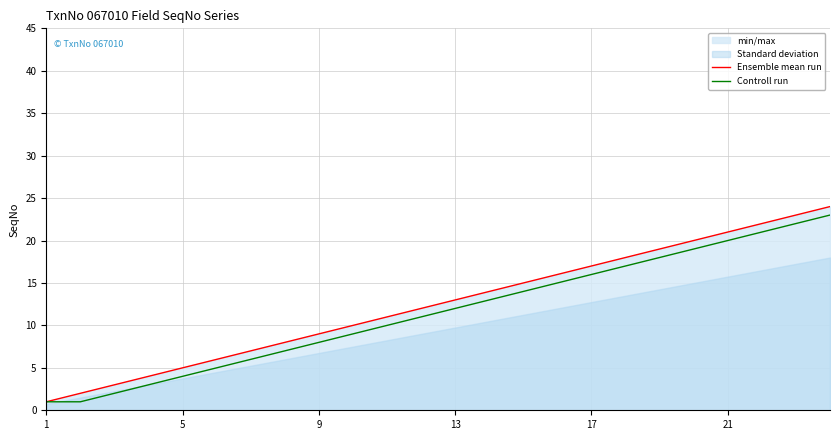

True or false: Controll run has a value of 30 at 21.

False